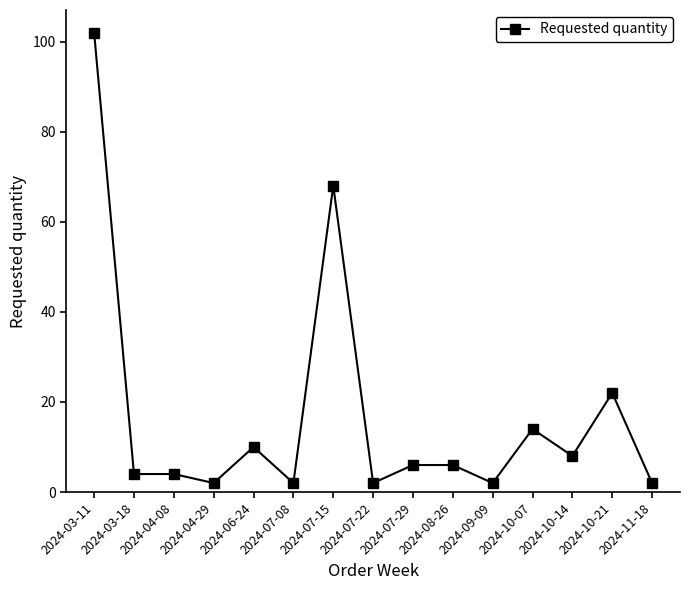

The value at 2024-03-18 is 4. True or false?

True